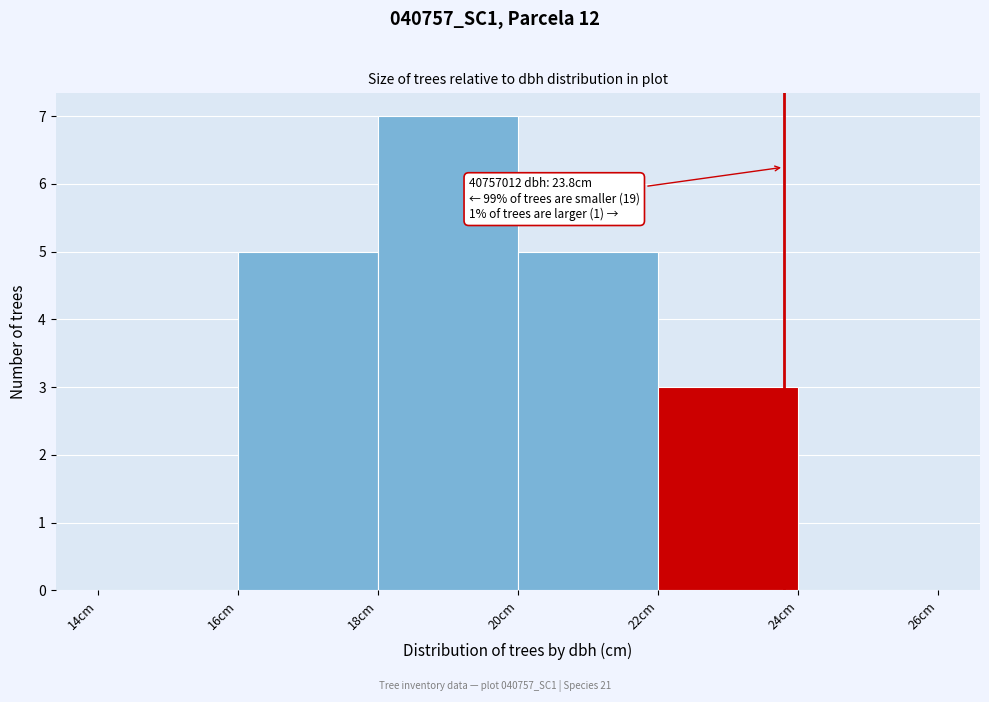

Over which range of the x-axis is the bar tallest?

18 to 20